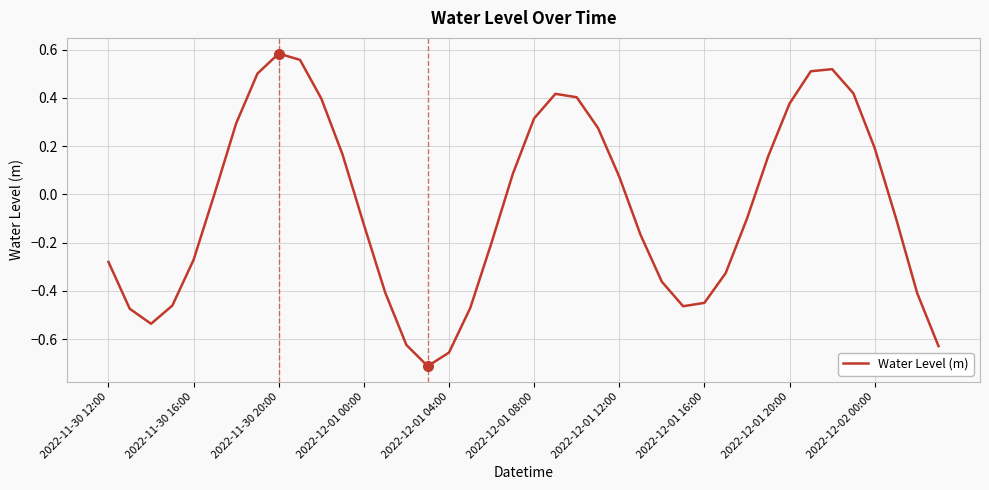

What is the difference between the maximum and minimum values?

1.3